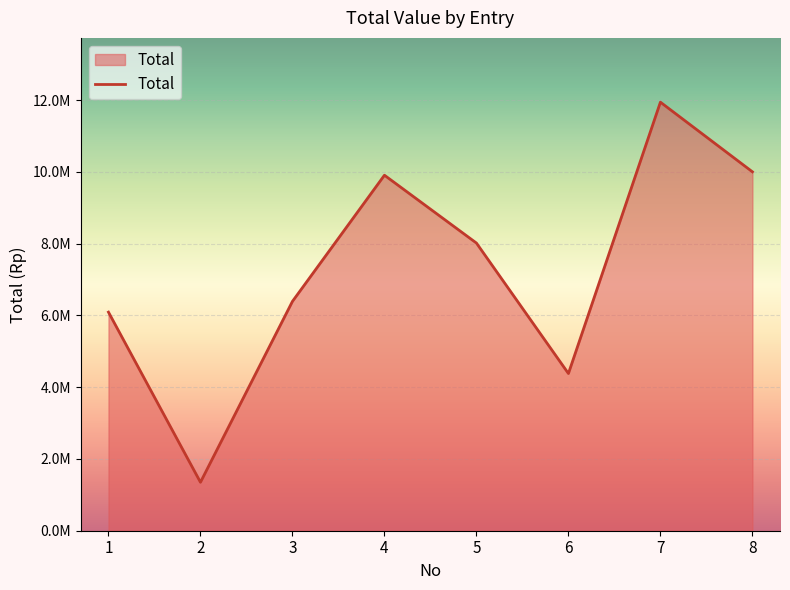

What is the greatest value displayed?

11940000.0